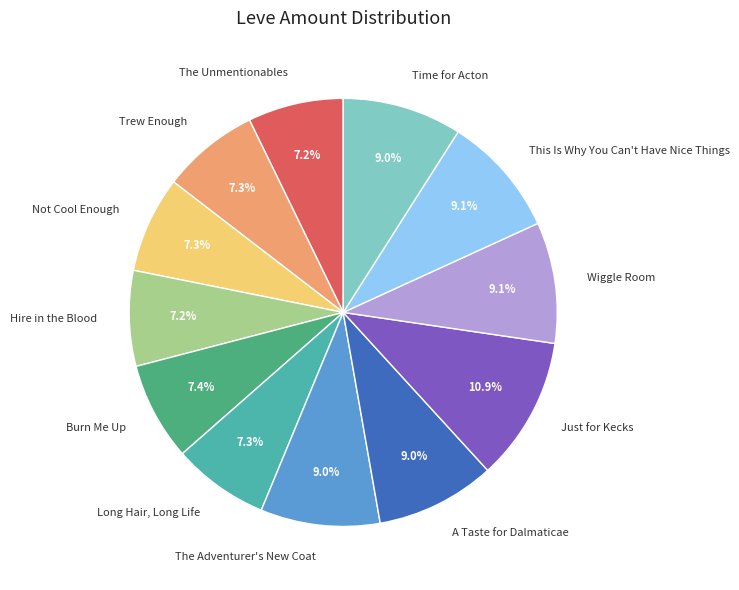

To the nearest percent, what percentage of the pie is A Taste for Dalmaticae?

9%